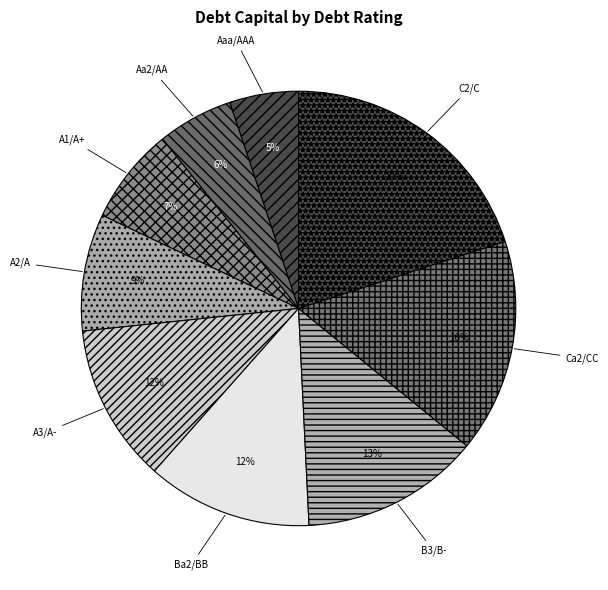

To the nearest percent, what is the difference between the C2/C and A1/A+ slice percentages?

13%